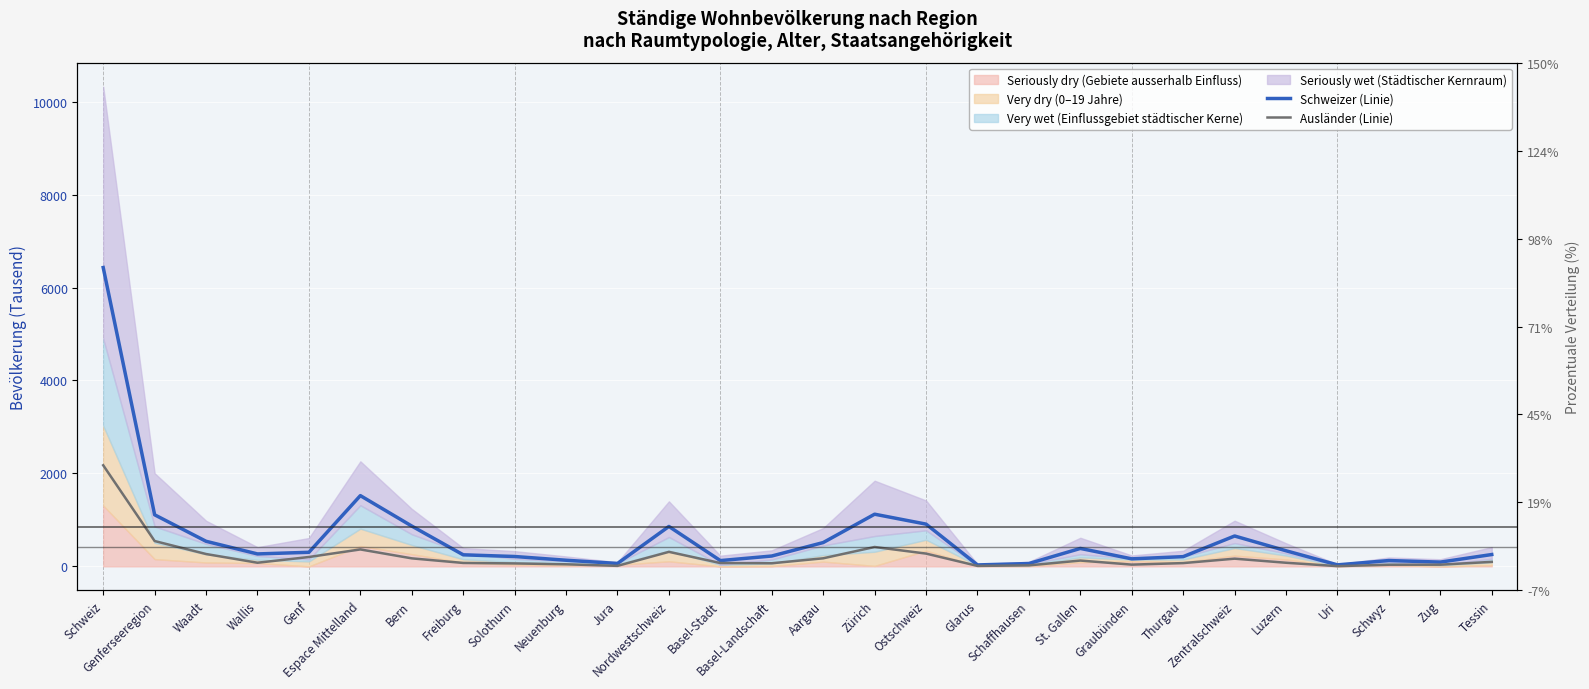

At which category is the sum across all series the highest?

Schweiz